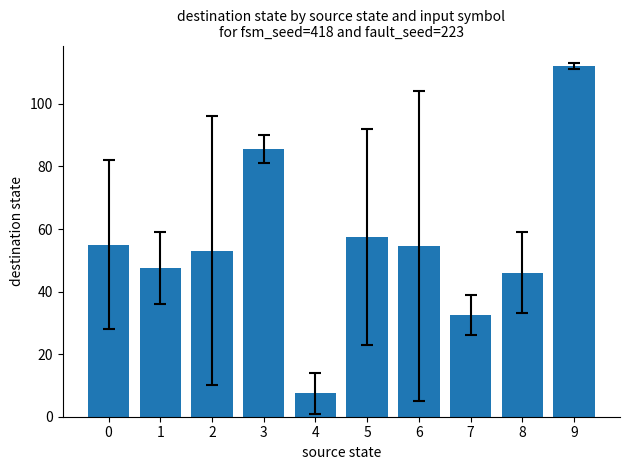

The chart shows a value of 35.5 at 9. True or false?

False